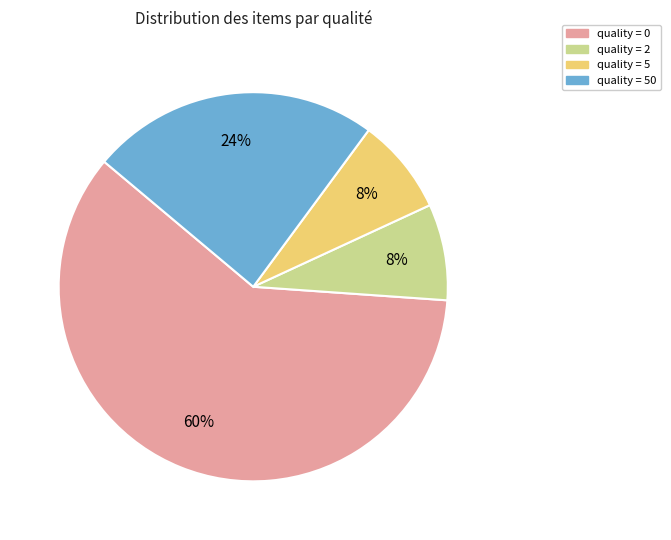

To the nearest percent, what is the average slice percentage?

25%